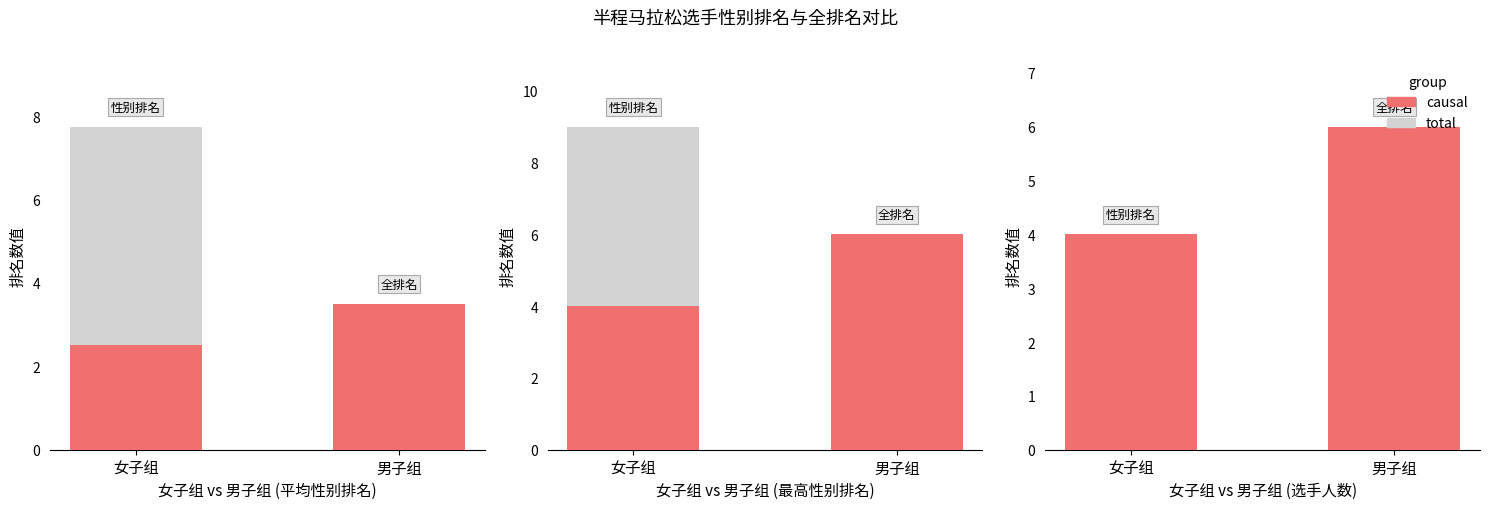

What is the total value across all series at 男子组?

6